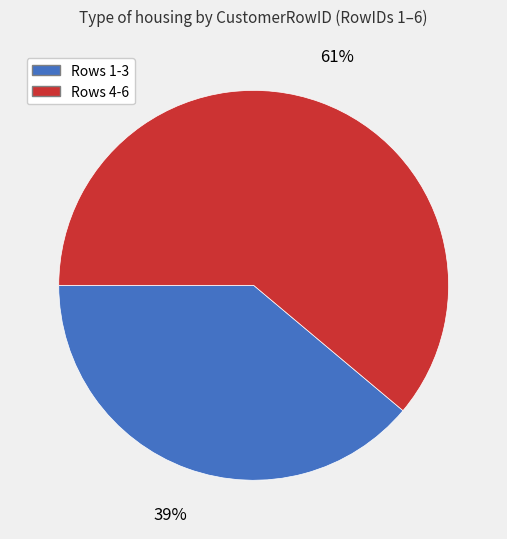

Is there a majority slice in this chart?

Yes